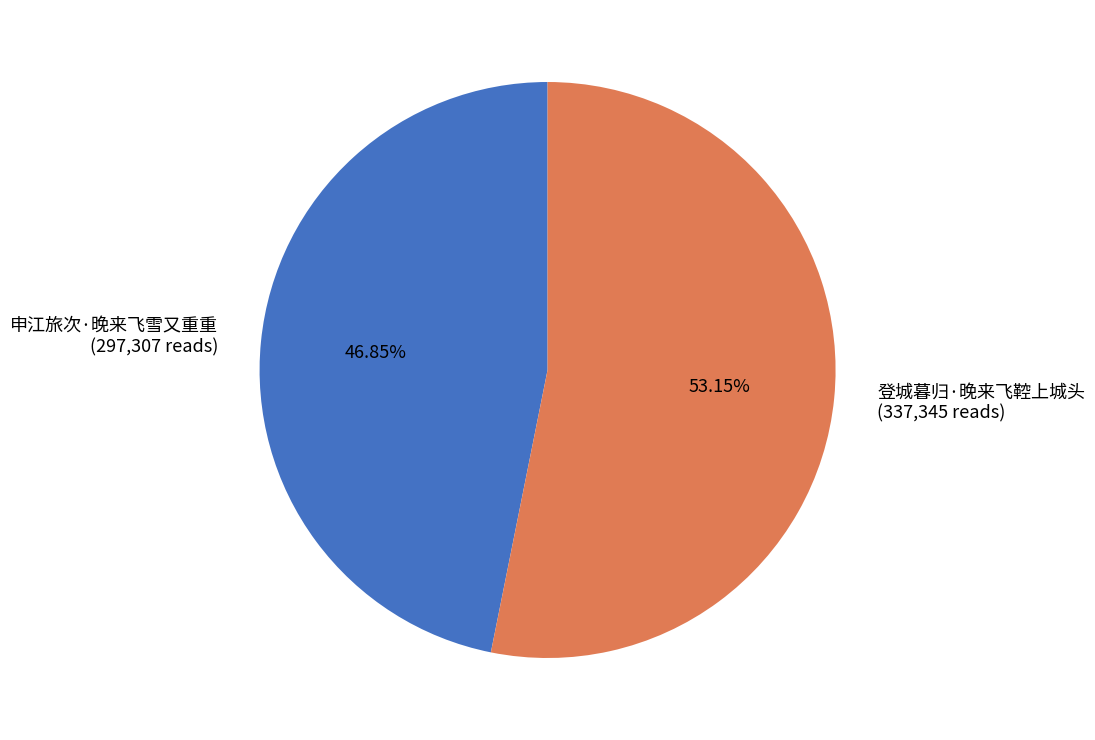

Is it true that 申江旅次·晚来飞雪又重重 is 61% of the pie?

False